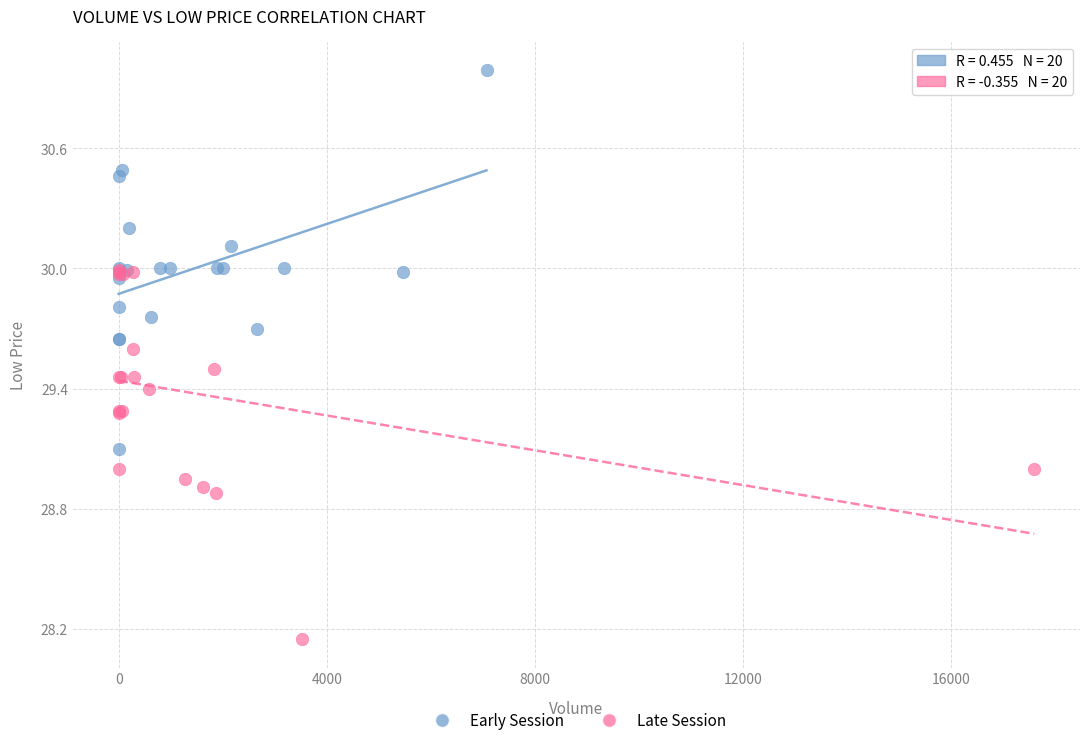

Which series contains the highest Y value?

Early Session